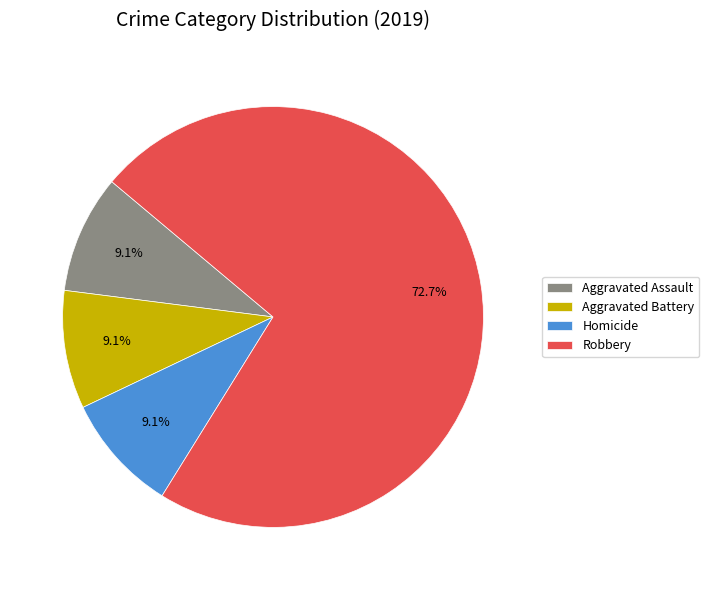

Do Aggravated Battery and Robbery together represent more than half of the pie?

Yes